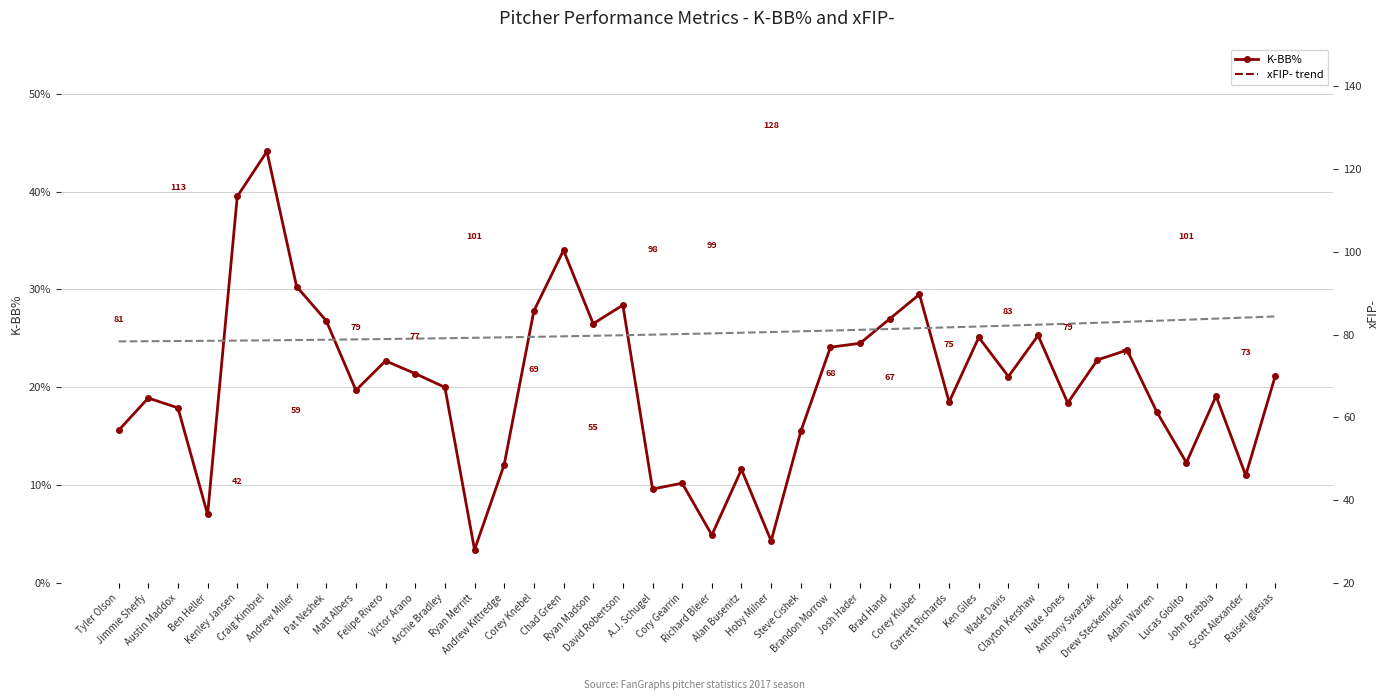

What is the difference between the xFIP- values at Cory Gearrin and Ryan Madson?

52.0